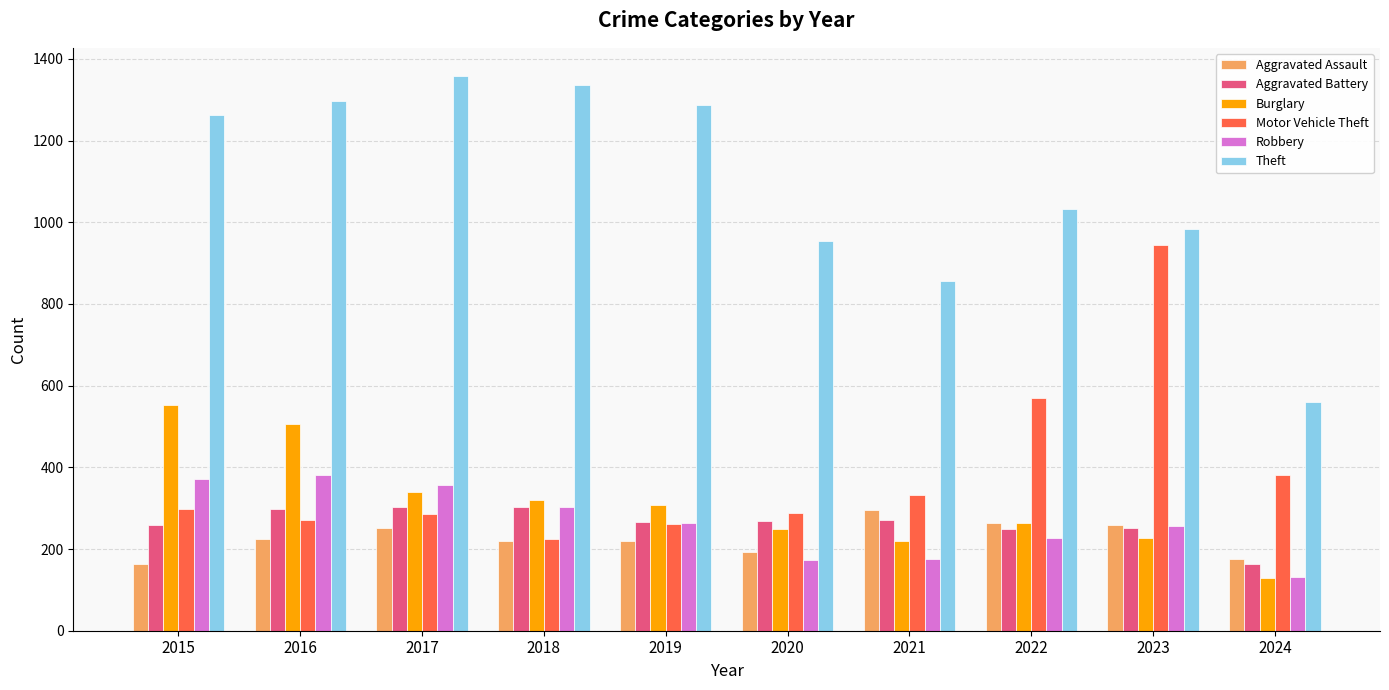

Which series has the largest total across all categories?

Theft